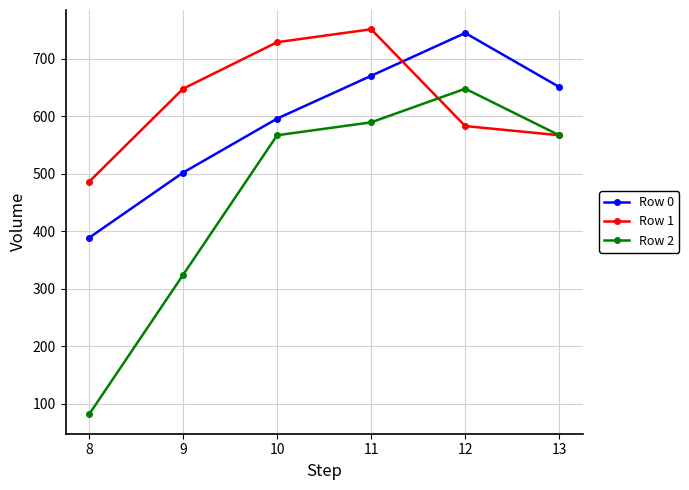

List the series in order of their peak value, lowest first.

Row 2, Row 0, Row 1